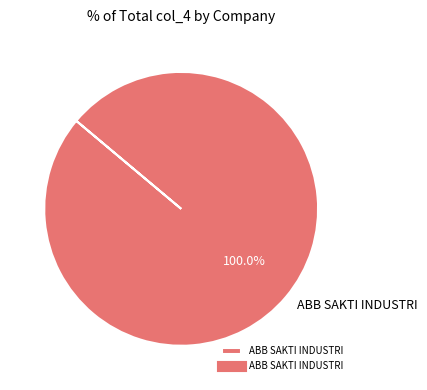

Rank the categories by value from lowest to highest.

ABB SAKTI INDUSTRI